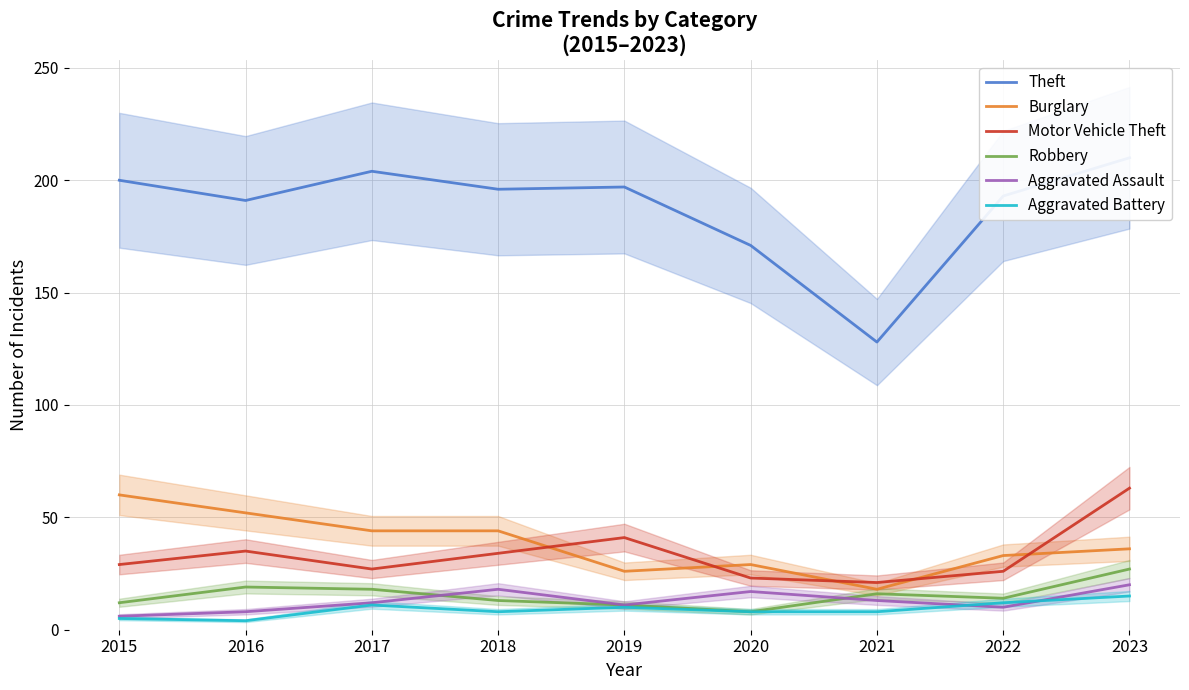

What is the difference between the maximum and minimum values in the Motor Vehicle Theft series?

42